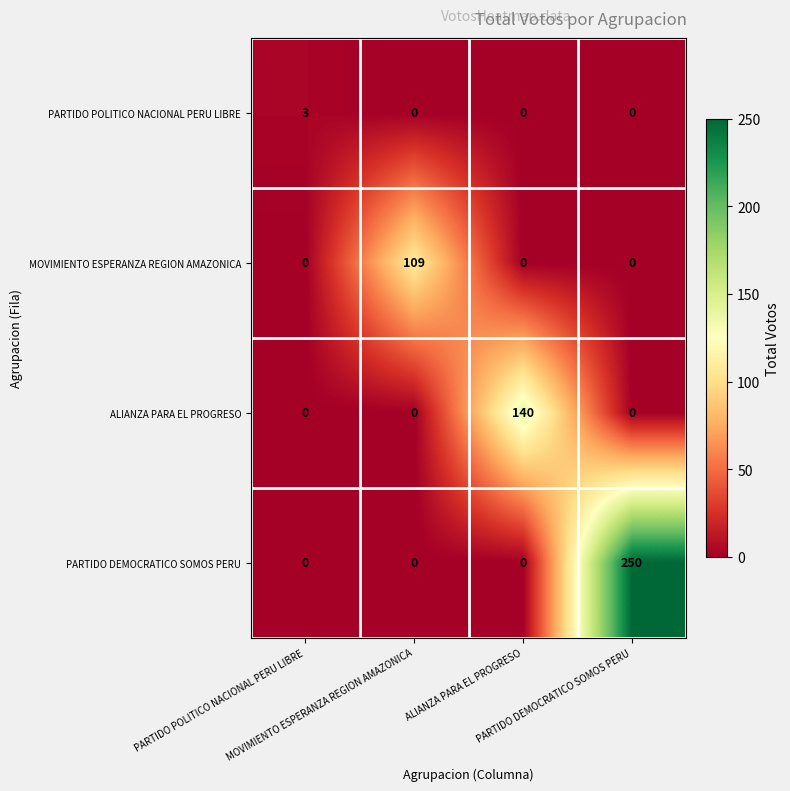

Rank the series by their maximum value, from lowest to highest.

PARTIDO POLITICO NACIONAL PERU LIBRE, MOVIMIENTO ESPERANZA REGION AMAZONICA, ALIANZA PARA EL PROGRESO, PARTIDO DEMOCRATICO SOMOS PERU